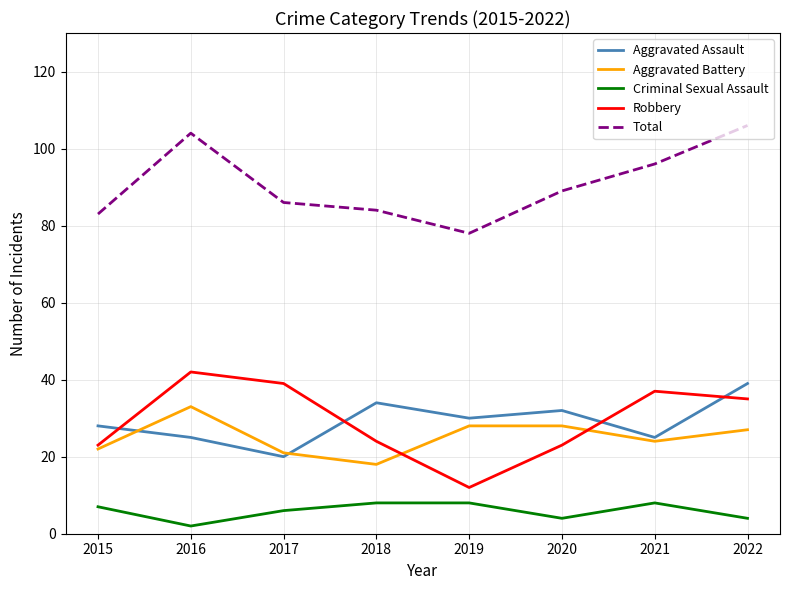

How many Criminal Sexual Assault values are between 4 and 8?

7